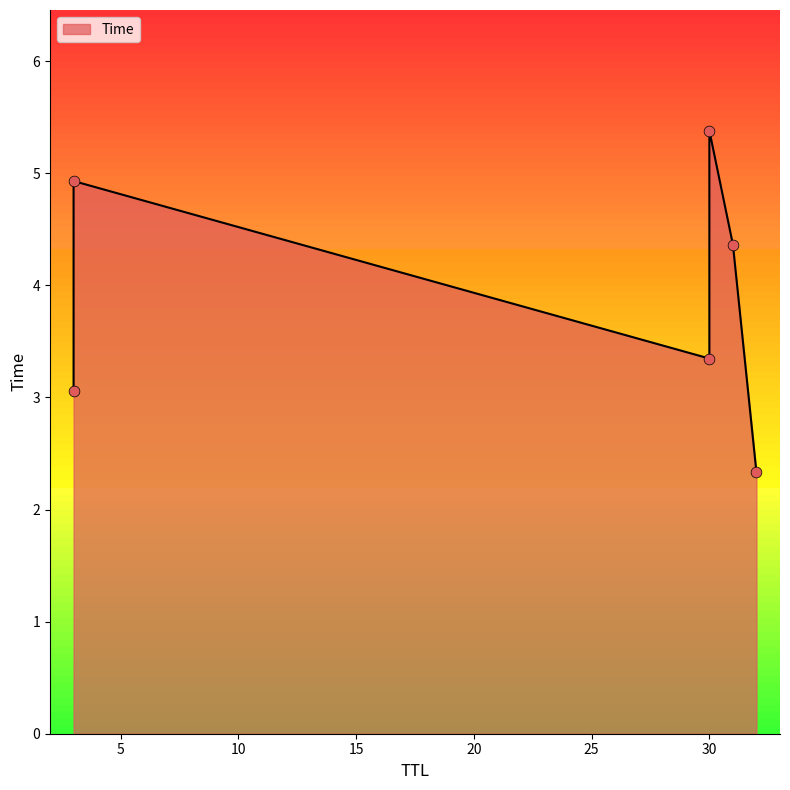

Between 30 and 30, which is larger?

30